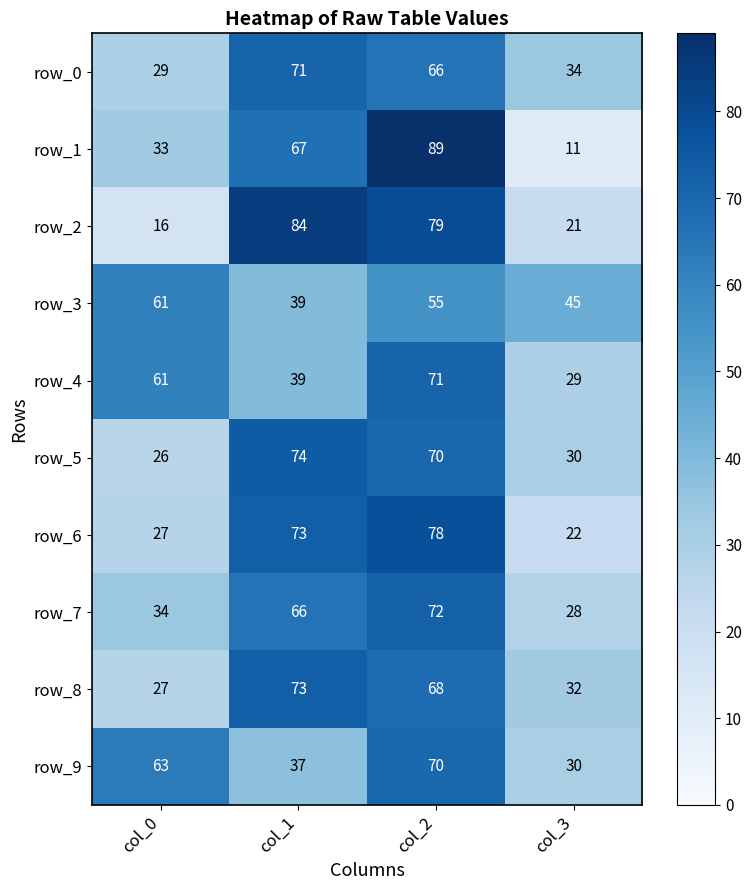

What is the average value of the row_0 series?

50